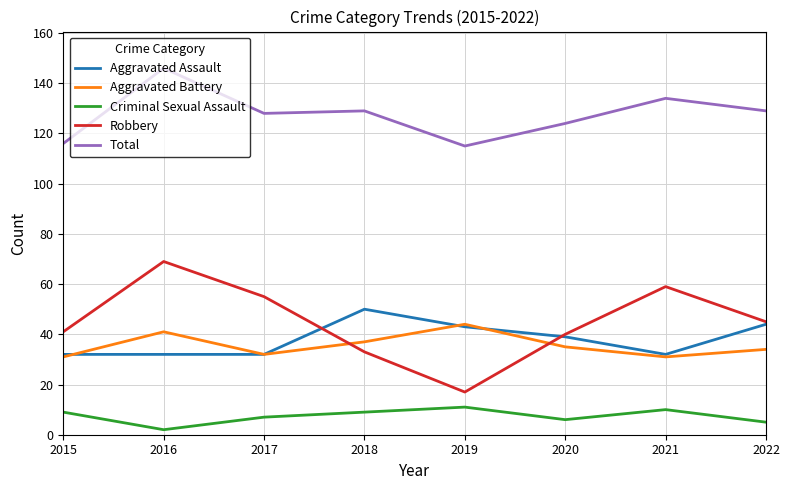

True or false: Aggravated Battery has more than 2 points higher than both neighbors.

False